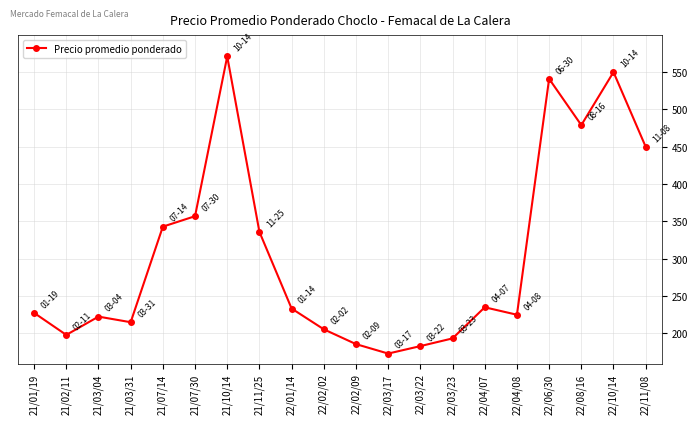

What is the change in value from 21/03/04 to 22/03/17?

-49.5